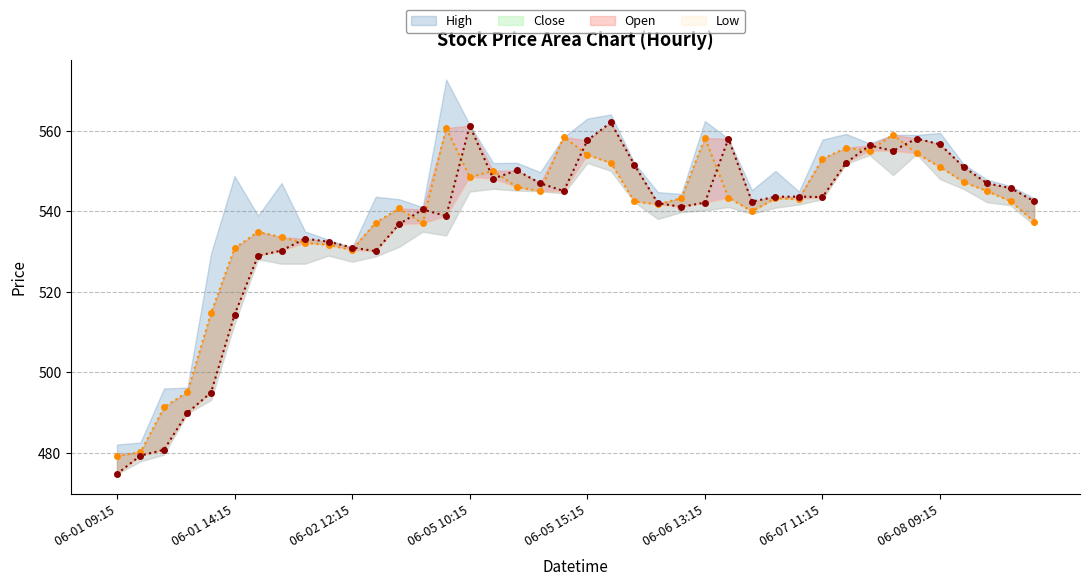

What is the label of the 32nd point from the left?

2023-06-07 12:15